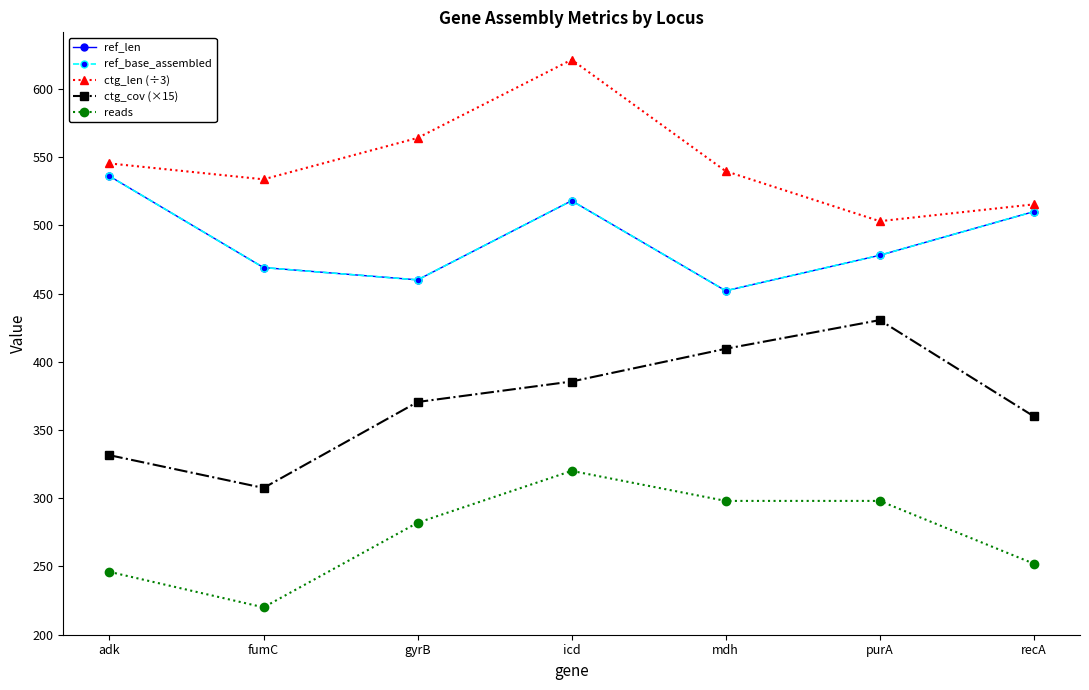

How many values in the ctg_len (÷3) series are below 539?

3